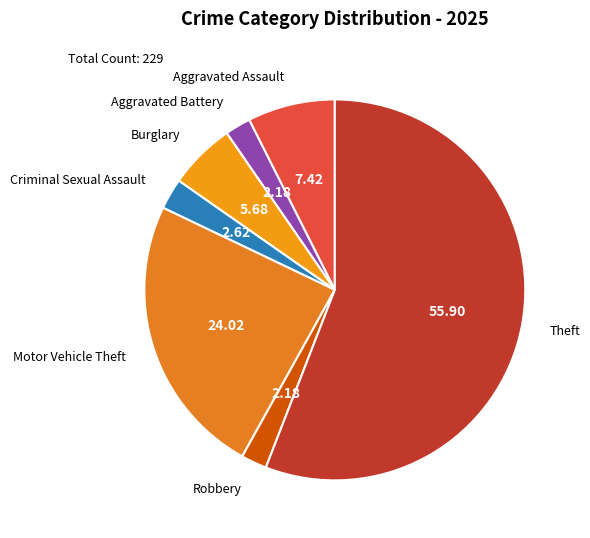

How many slices are in this pie chart?

7